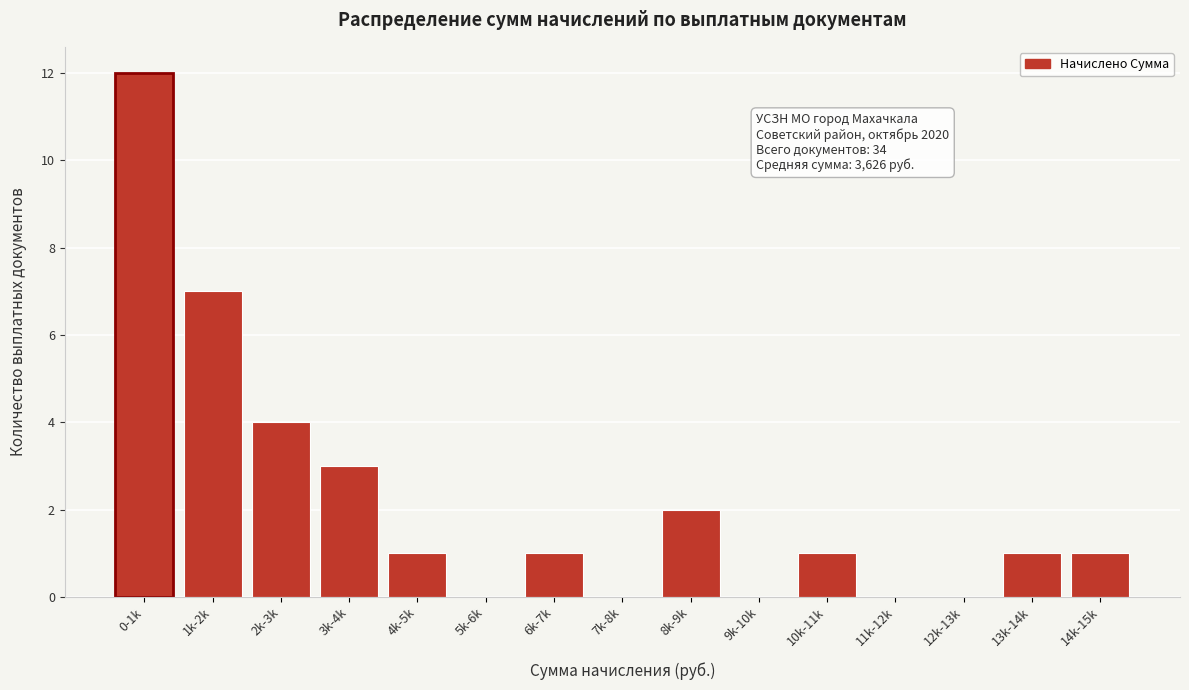

Reading left to right, transcribe all the data shown in this chart.

0-1k=12	1k-2k=7	2k-3k=4	3k-4k=3	4k-5k=1	5k-6k=0	6k-7k=1	7k-8k=0	8k-9k=2	9k-10k=0	10k-11k=1	11k-12k=0	12k-13k=0	13k-14k=1	14k-15k=1